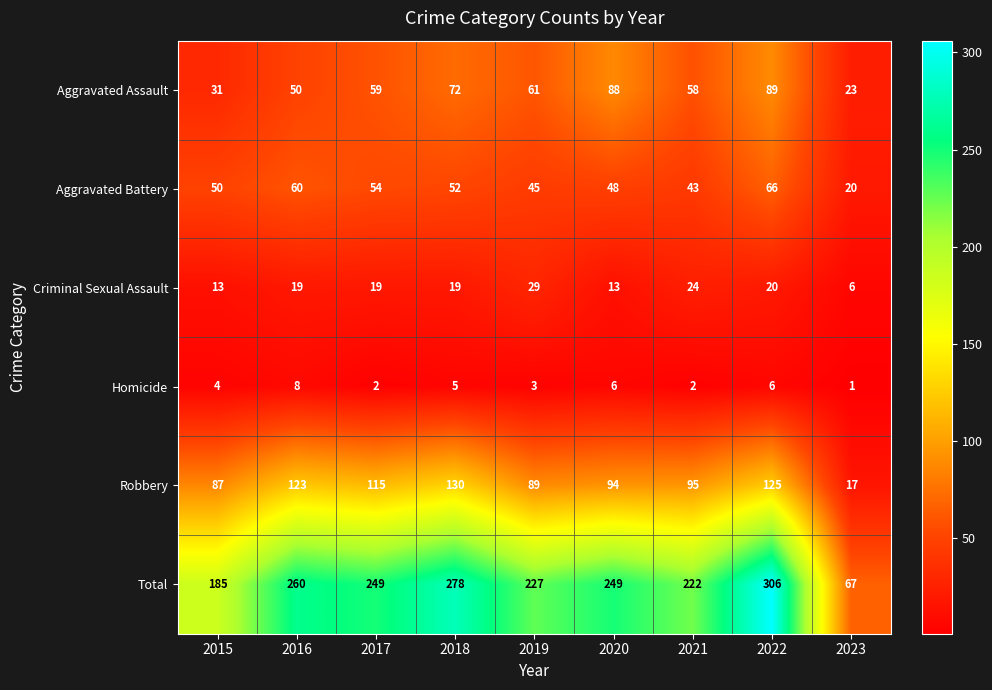

How many data points does each series have?

9